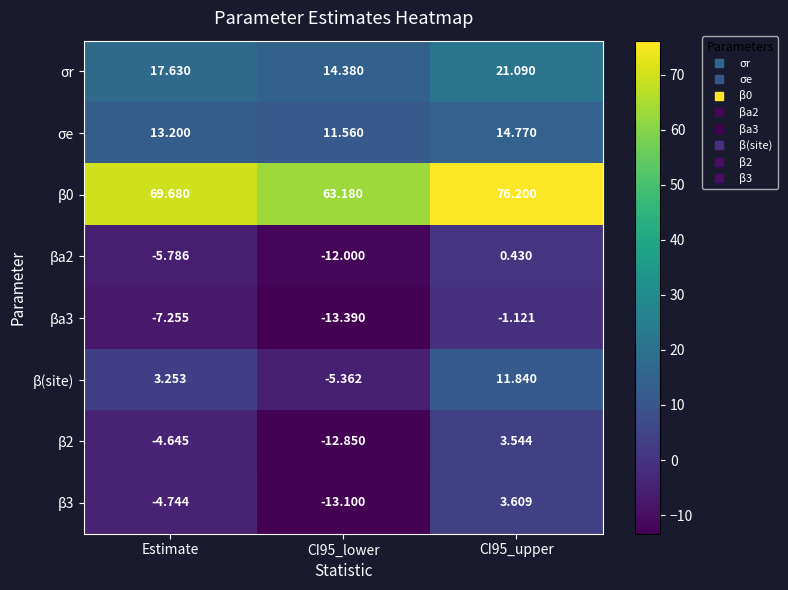

Is the value of β2 at CI95_lower greater than the value of β3 at CI95_lower?

Yes